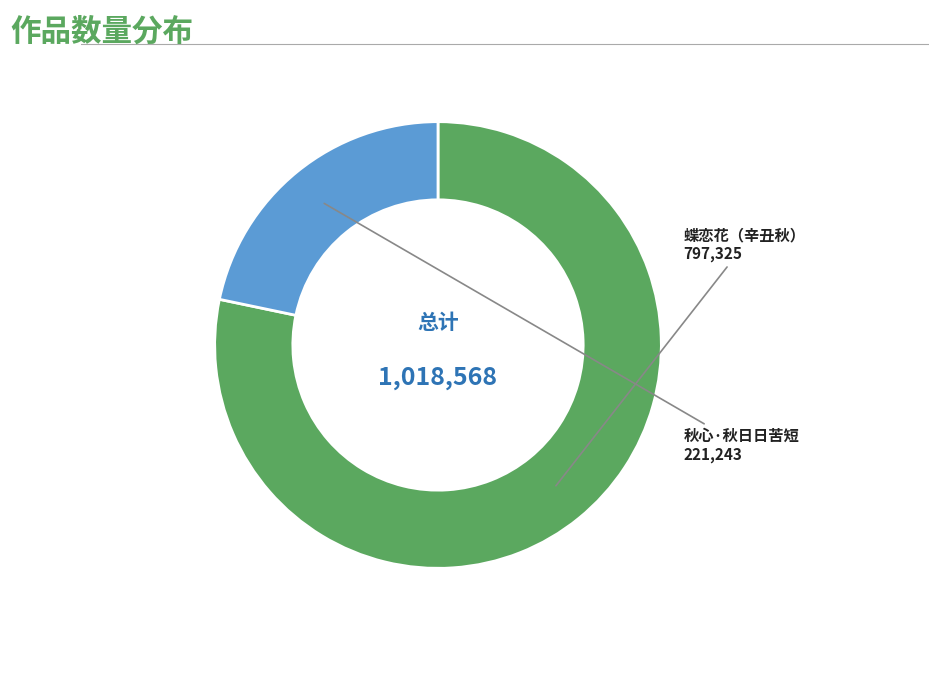

Is there any slice that represents more than half of the pie?

Yes